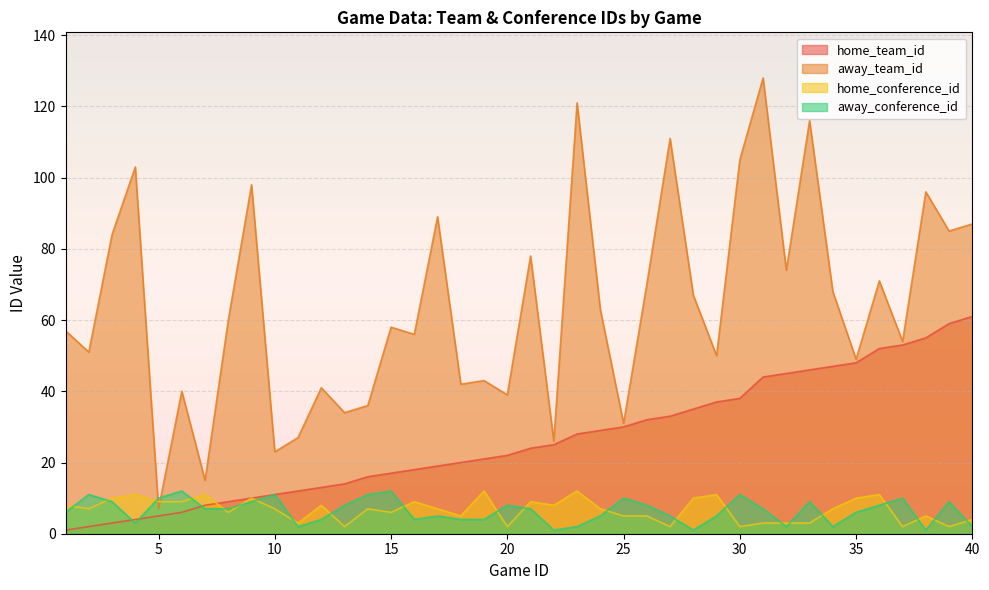

What value does the home_team_id series have at 27, to the nearest 10?

30